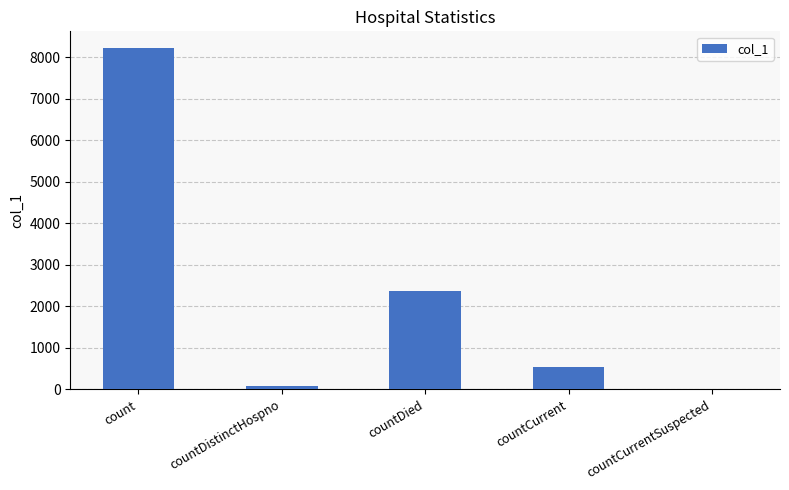

What is the sum of all values?

11181